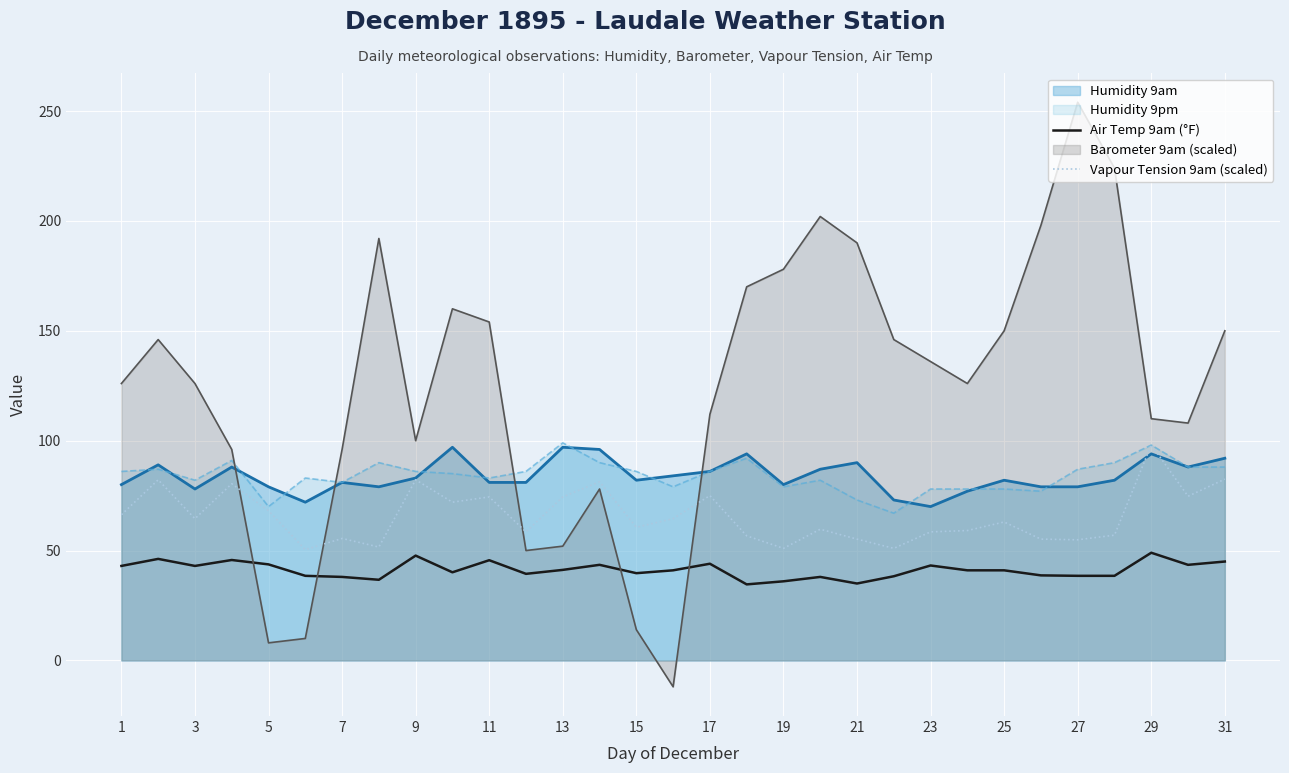

How many lines are shown in the chart?

5